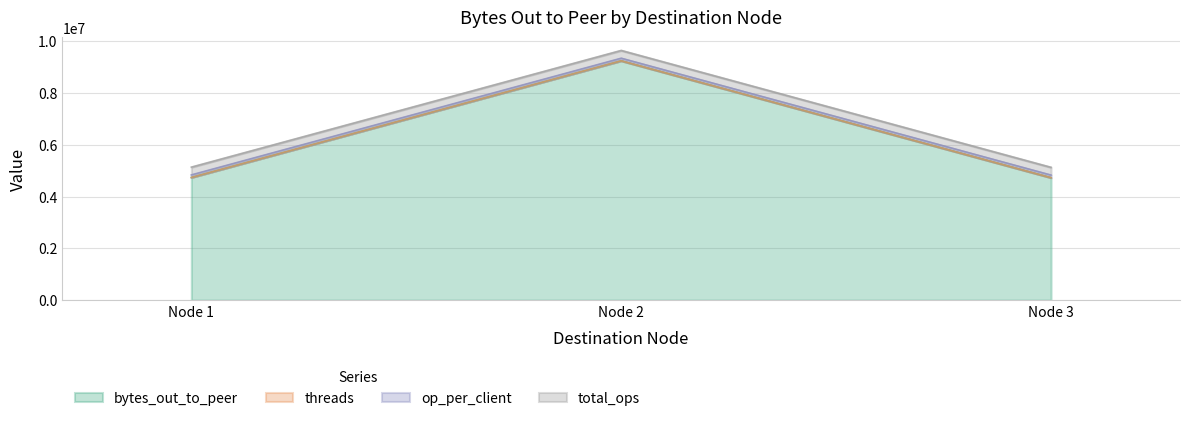

Reading left to right, extract all data points from this chart.

bytes_out_to_peer: Node 1=4737740	Node 2=9243980	Node 3=4729516
threads: Node 1=50	Node 2=50	Node 3=50
op_per_client: Node 1=100000	Node 2=100000	Node 3=100000
total_ops: Node 1=300000	Node 2=300000	Node 3=300000